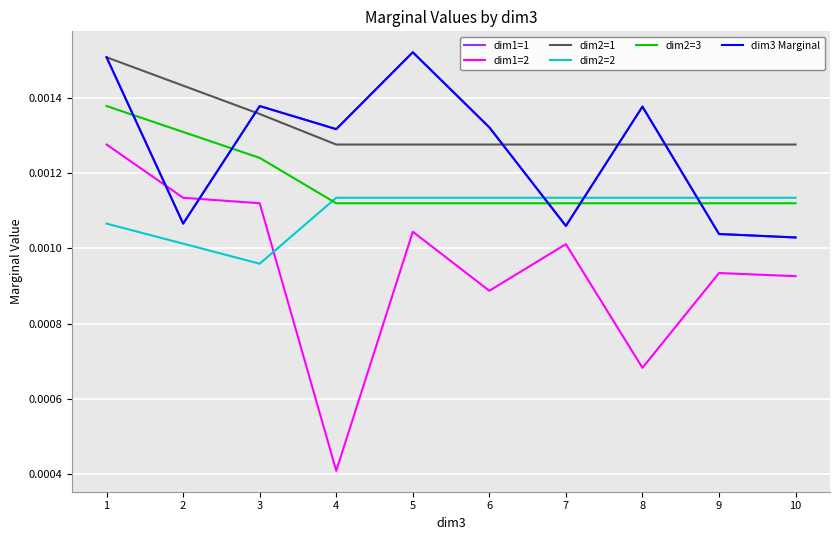

Does the chart have visible grid lines?

Yes